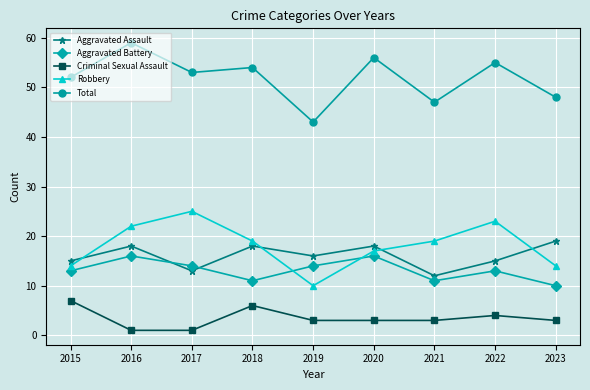

What is the greatest value displayed?

59